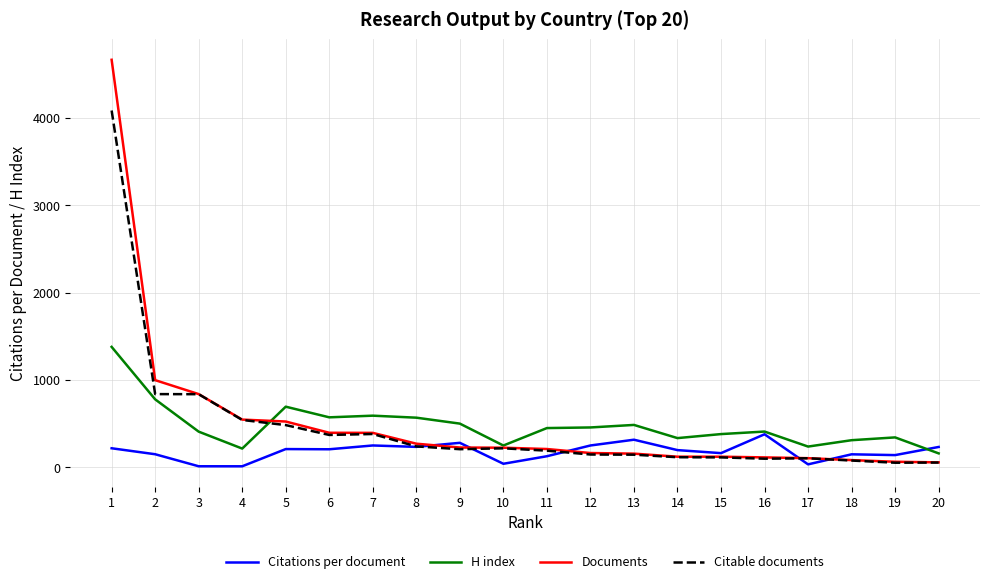

The value of H index at 11 is 448.0. True or false?

True